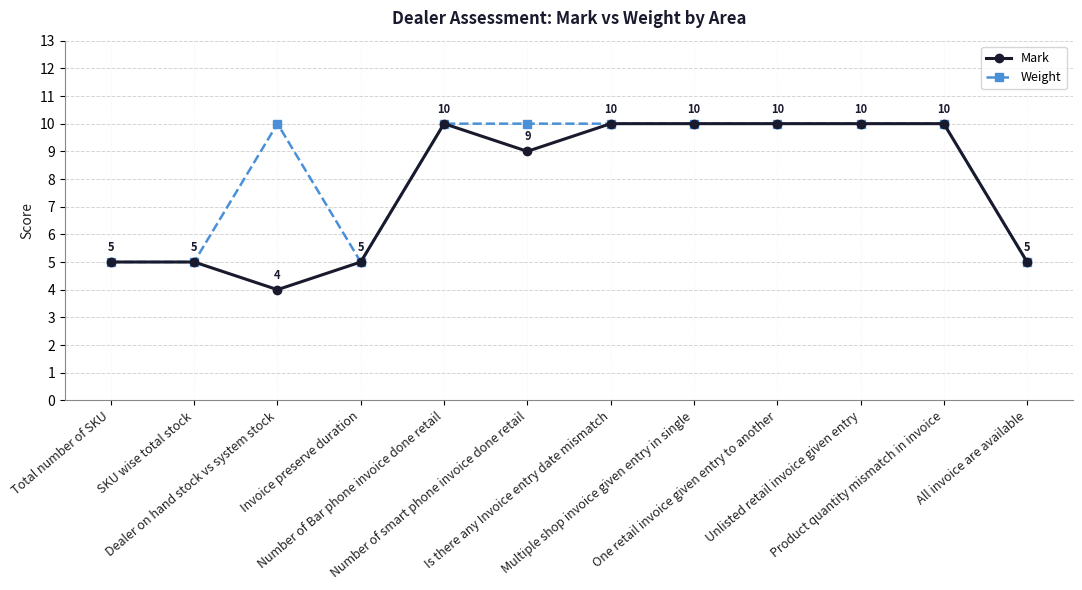

What is the label of the 12th point from the right?

Total number of SKU